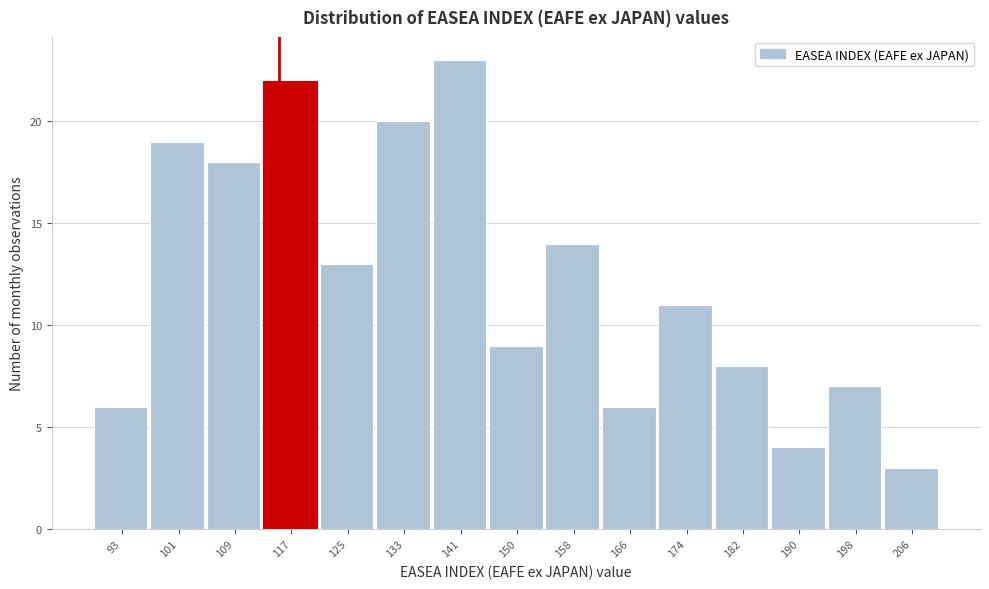

How tall is the bar that spans 202 to 210 on the x-axis? Neither the bar edges nor the heights are printed on the chart, so give them approximately, as read against the axes.

3